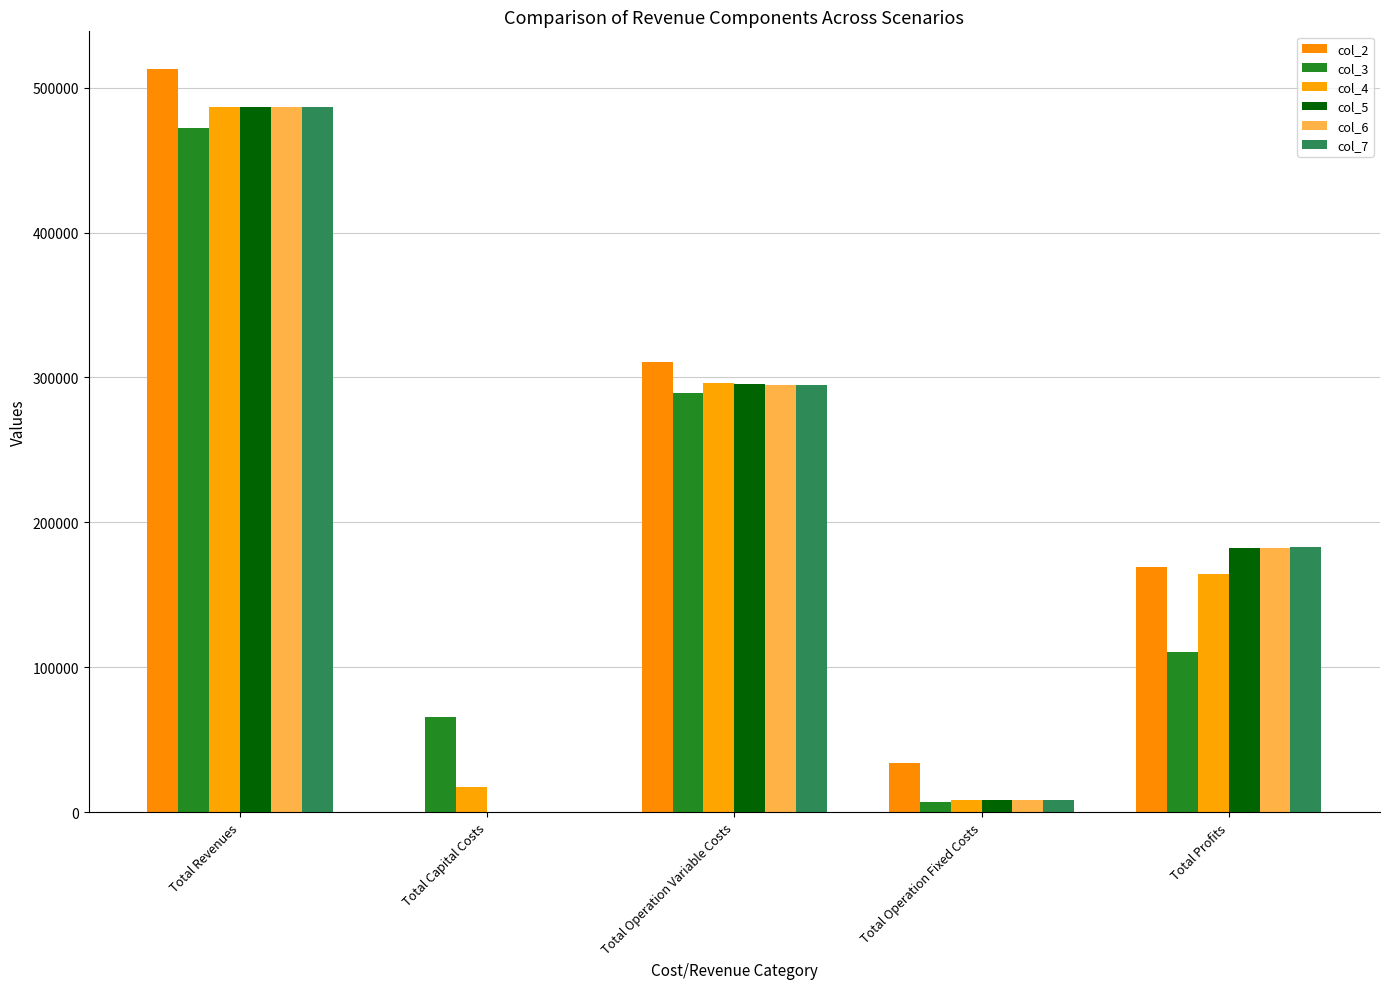

Which series has the largest range (max minus min)?

col_2